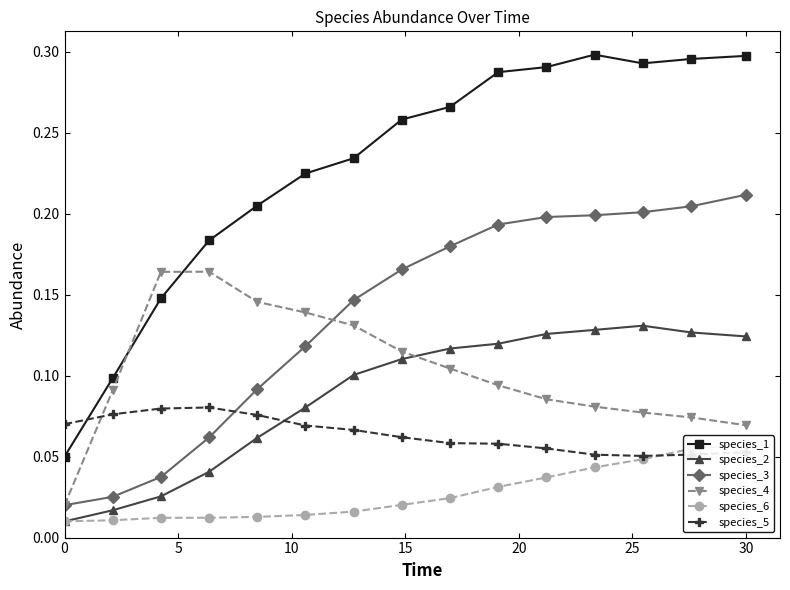

How many data points does each series have?

15